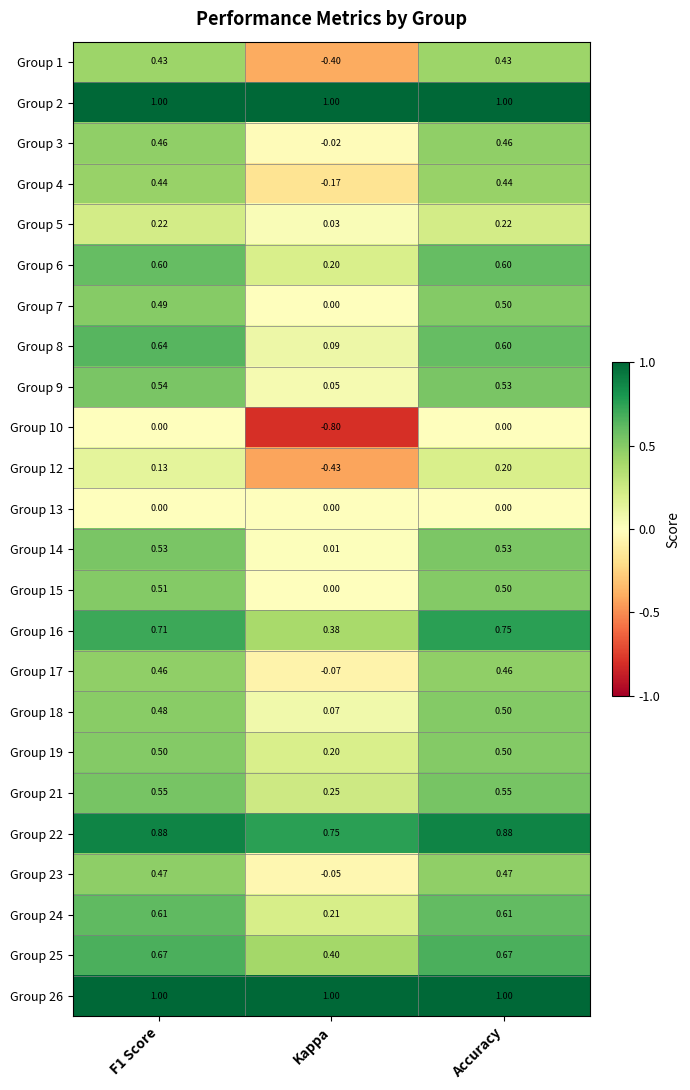

At which category is the sum across all series the highest?

Accuracy